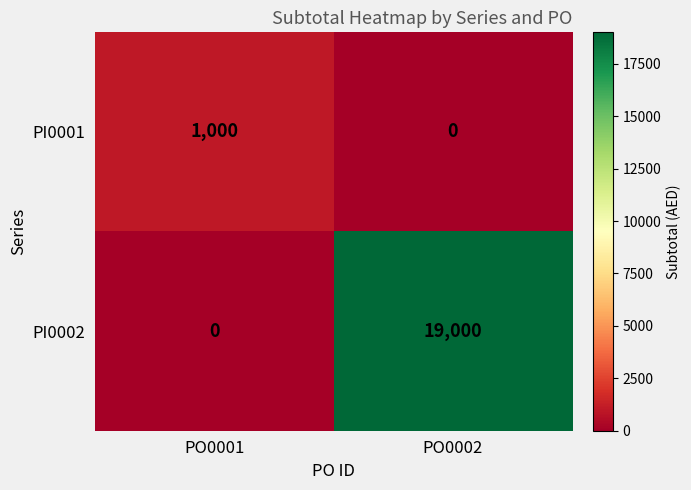

What is the sum of all PI0002 values?

19000